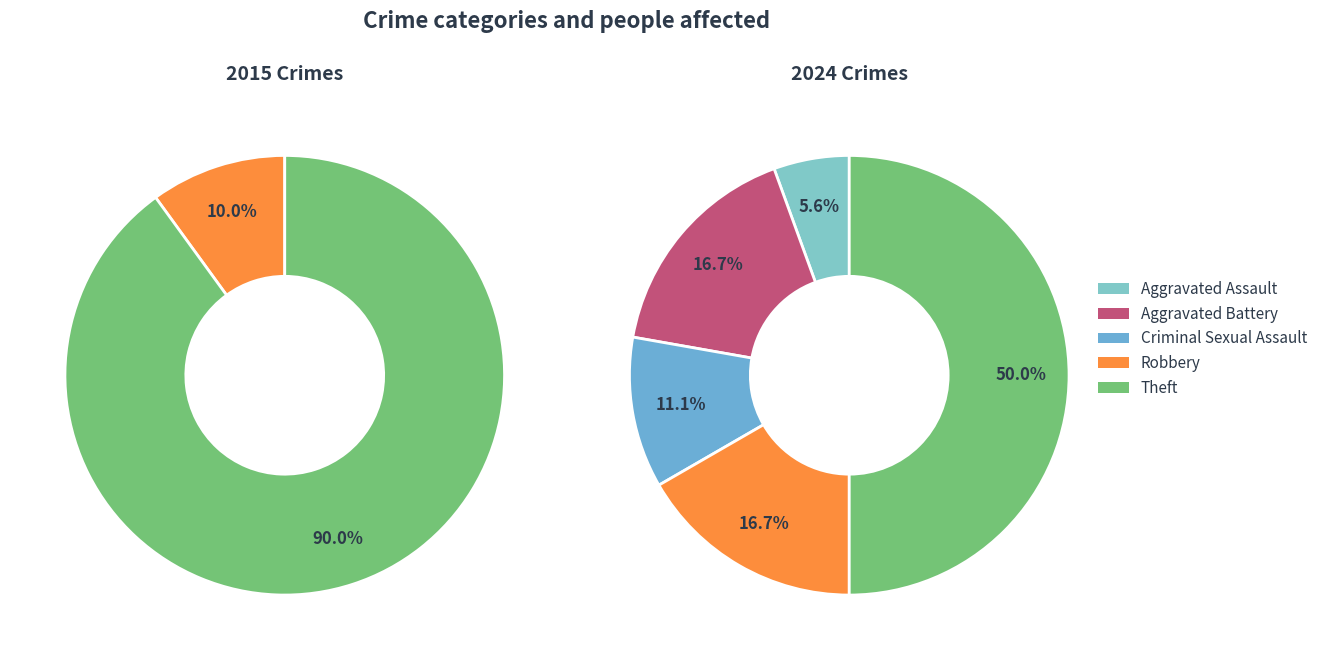

Which slice is the largest?

Theft